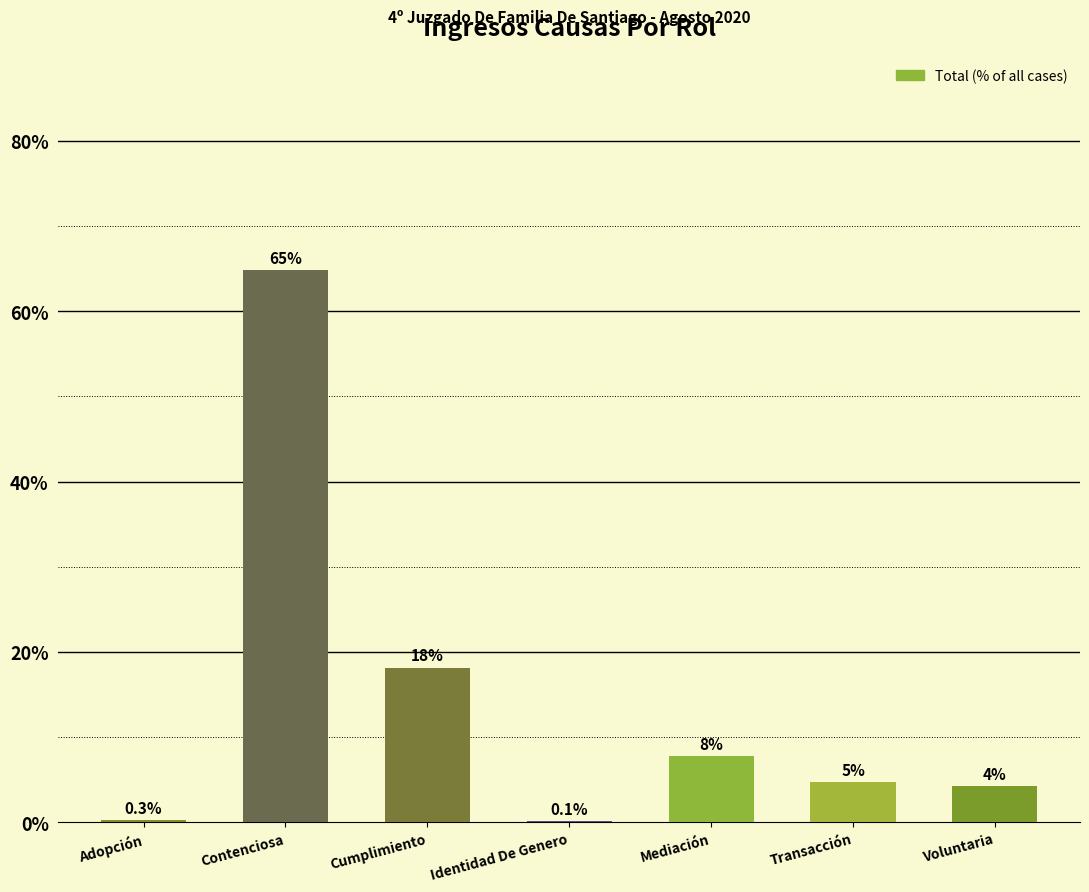

Are the bars horizontal?

No